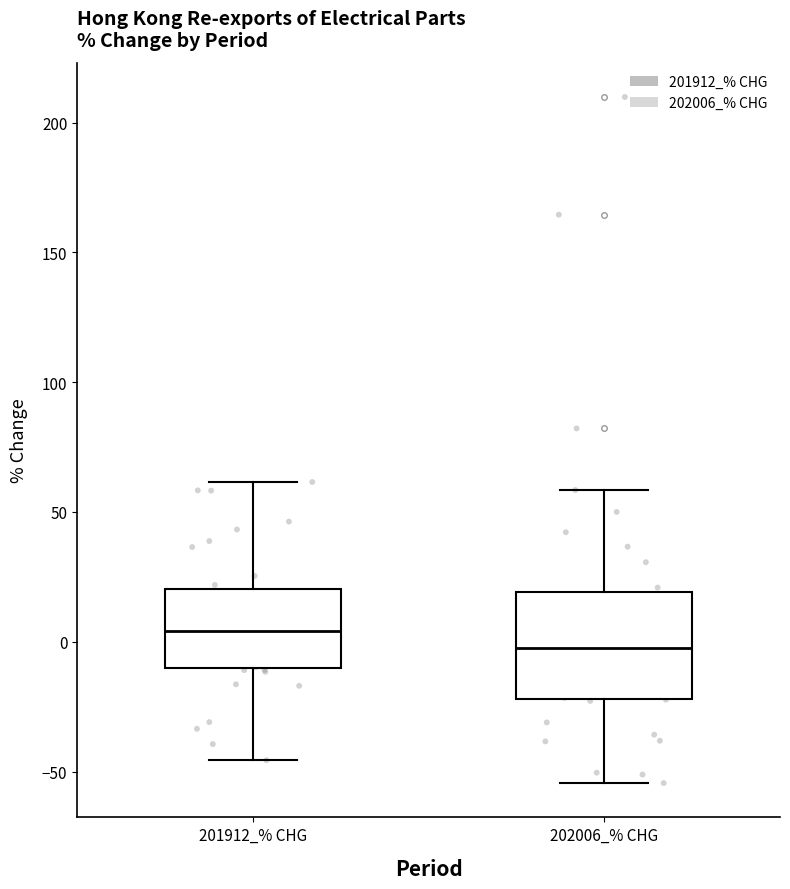

Which box is the tallest, from its lower edge to its upper edge?

202006_% CHG